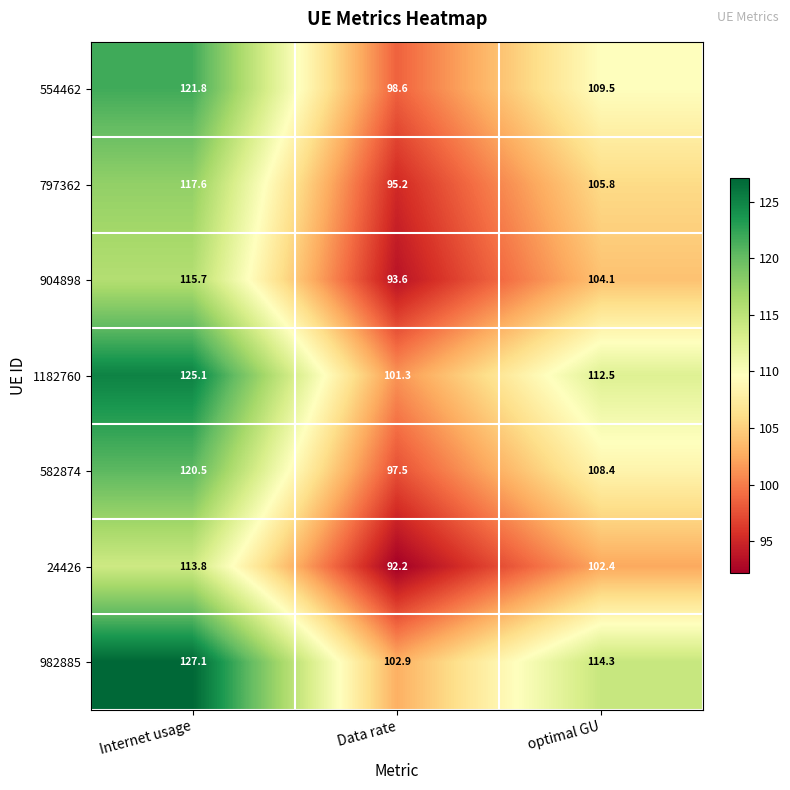

Is the value of 1182760 at Internet usage greater than the value of 24426 at optimal GU?

Yes